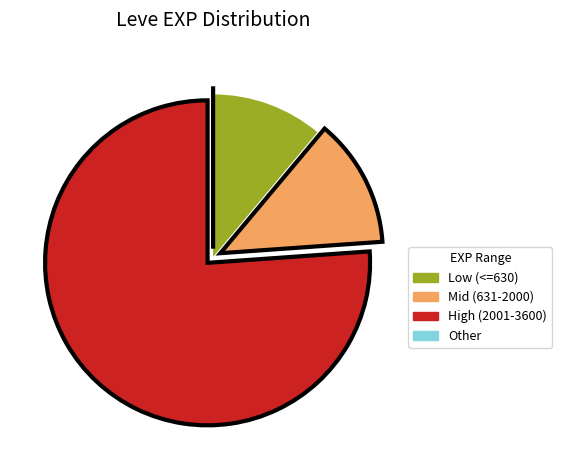

Which category has the biggest portion of the pie?

High (2001-3600)